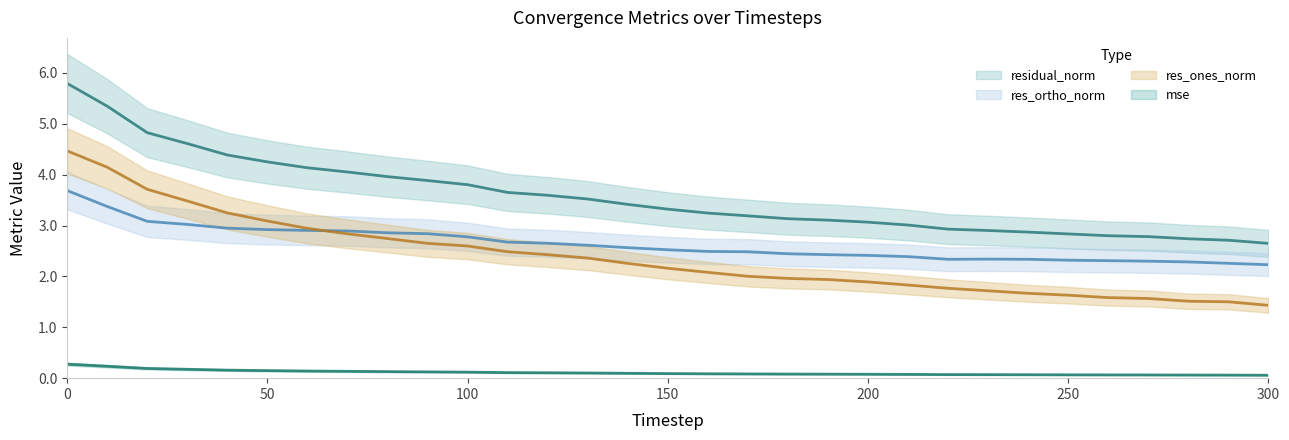

Is this an area chart (filled region under the line)?

No